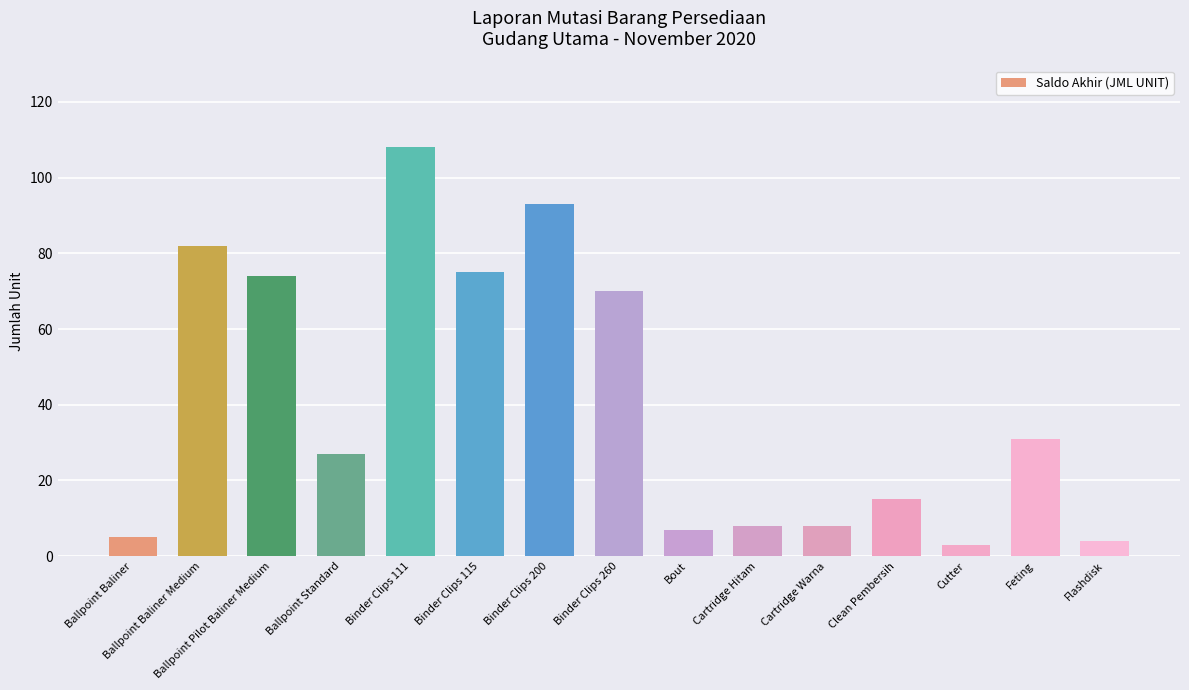

The value at Feting is 31. True or false?

True